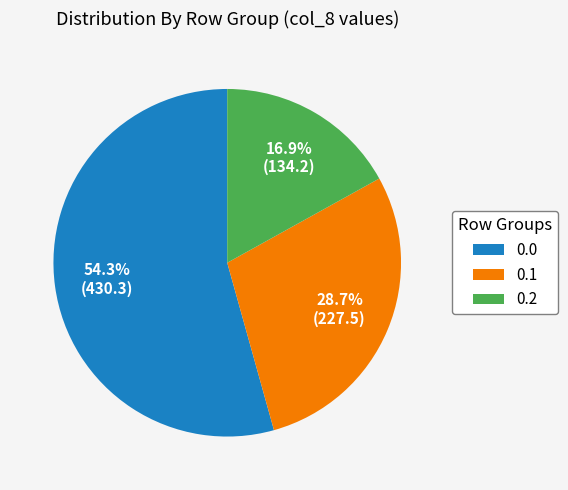

What percentage do 0.2 and 0.0 together represent?

71.3%